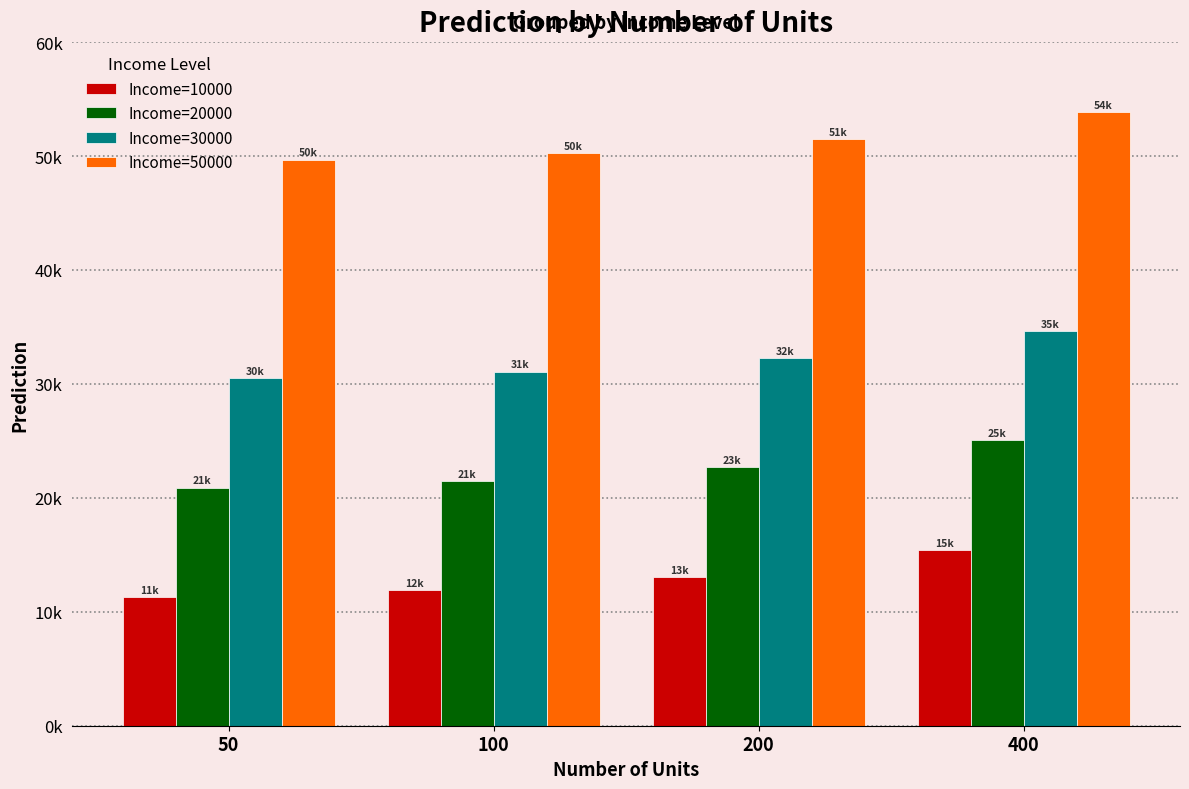

What is the highest value of the Income=20000 series?

25039.0